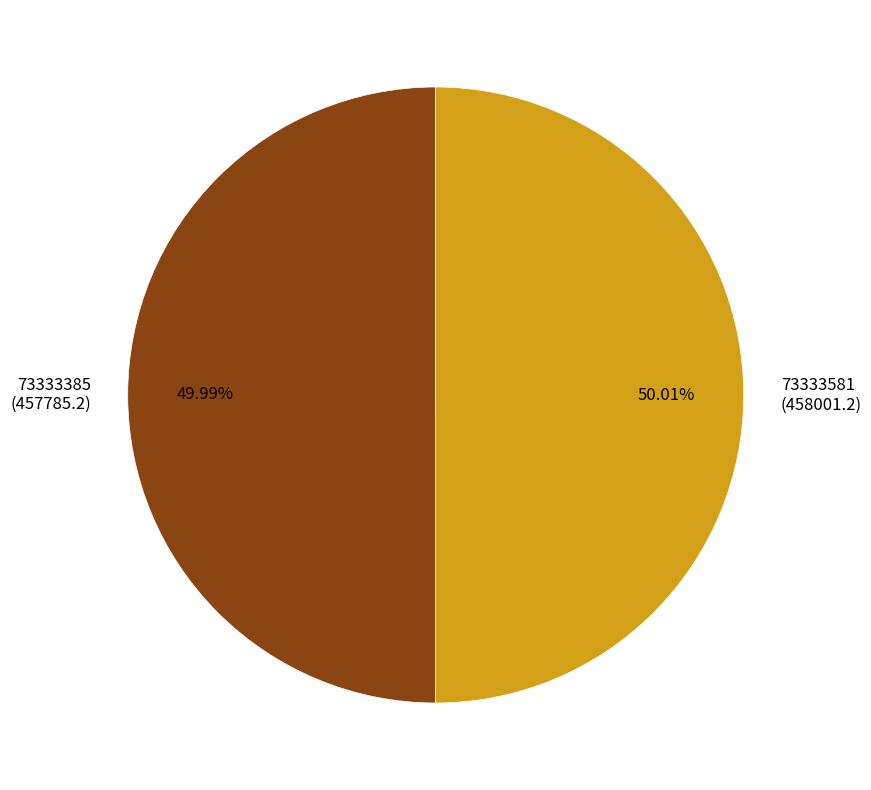

To the nearest percent, what portion does 73333581 represent?

50%